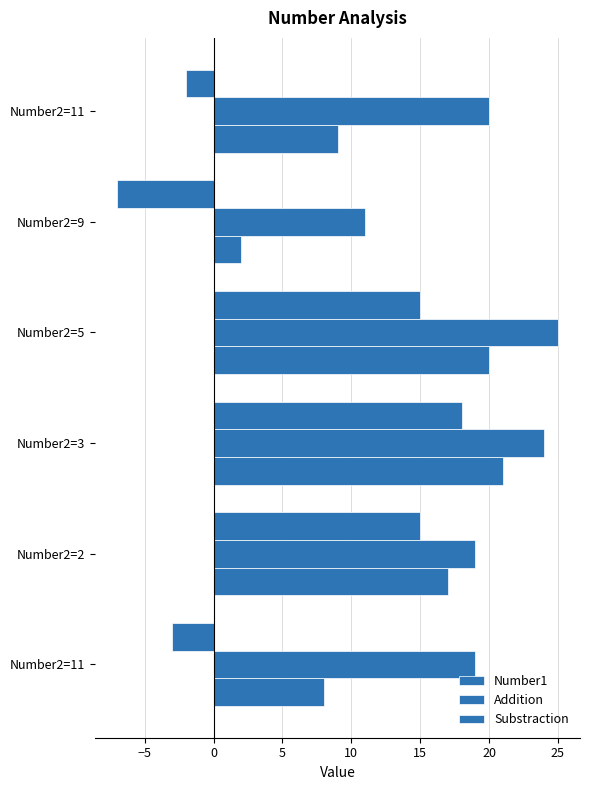

Count the number of data series in this chart.

3